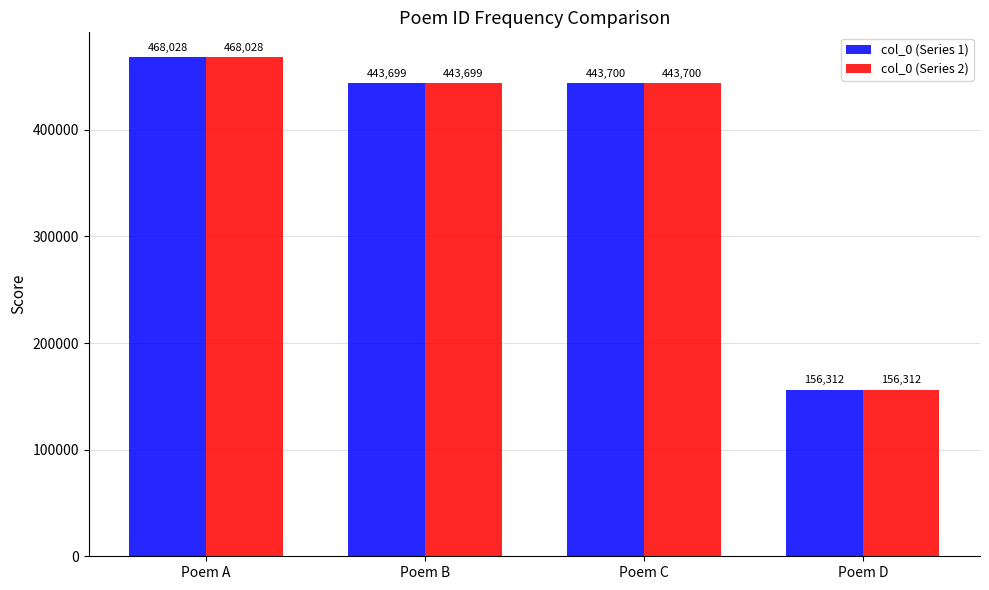

True or false: col_0 (Series 1) has a value of 156312 at Poem D.

True